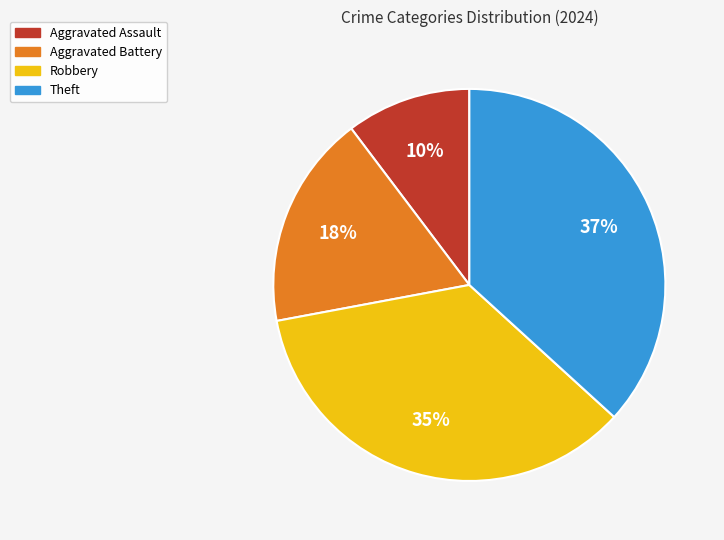

To the nearest percent, what is the average slice percentage?

25%